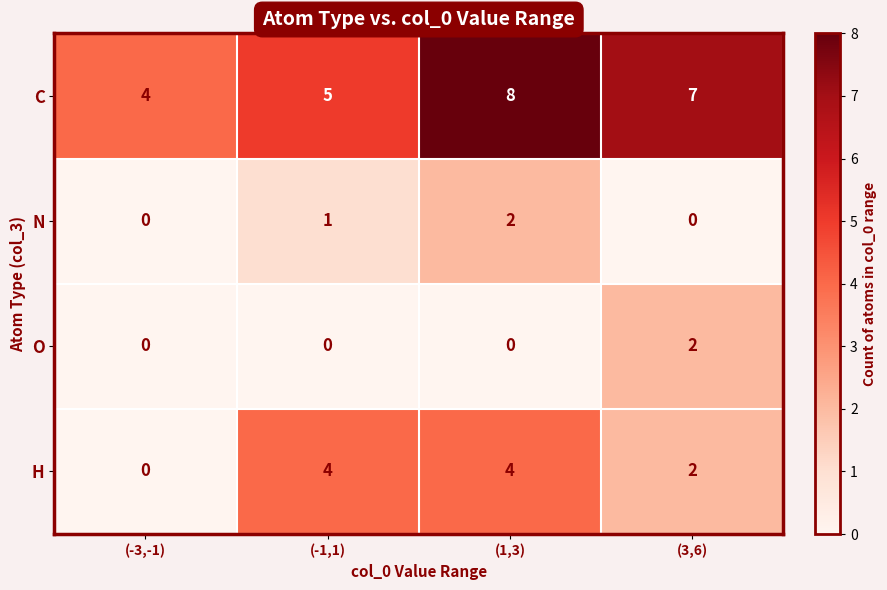

The value of O at (1,3) is -1. True or false?

False